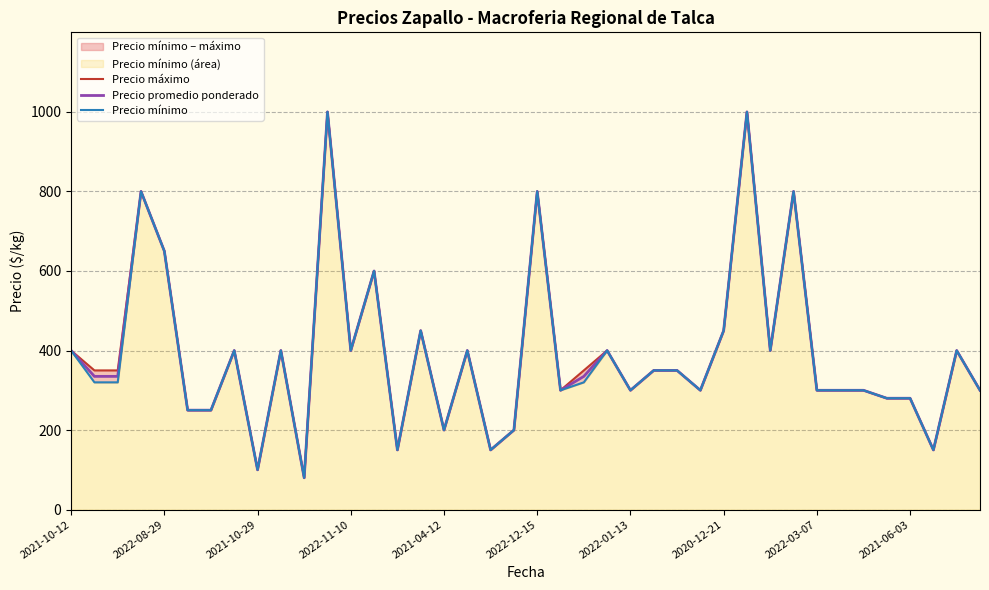

How many interior local valleys does the Precio máximo series have?

11